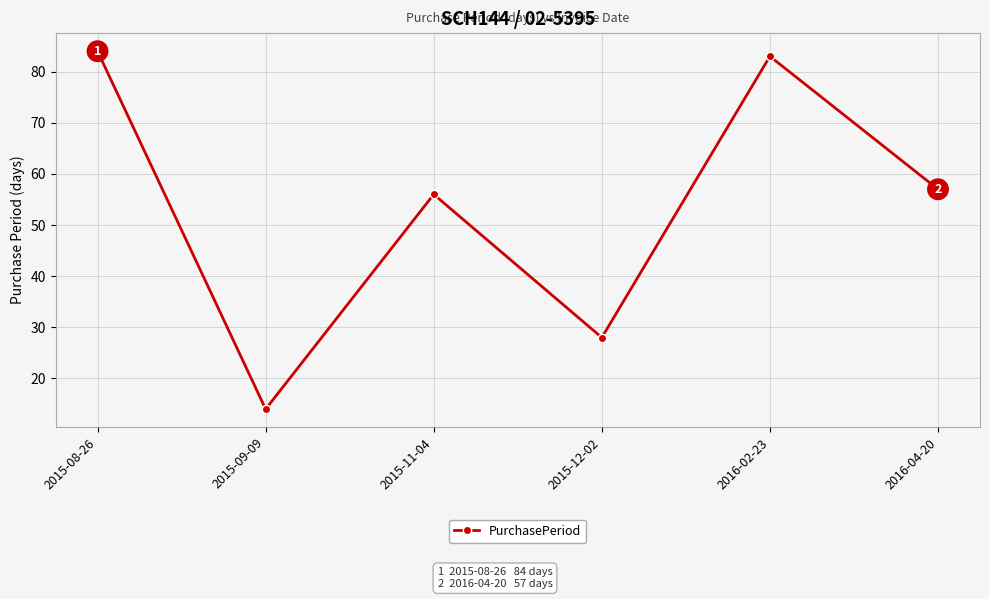

What is the change in value from 2015-09-09 to 2016-02-23?

+69